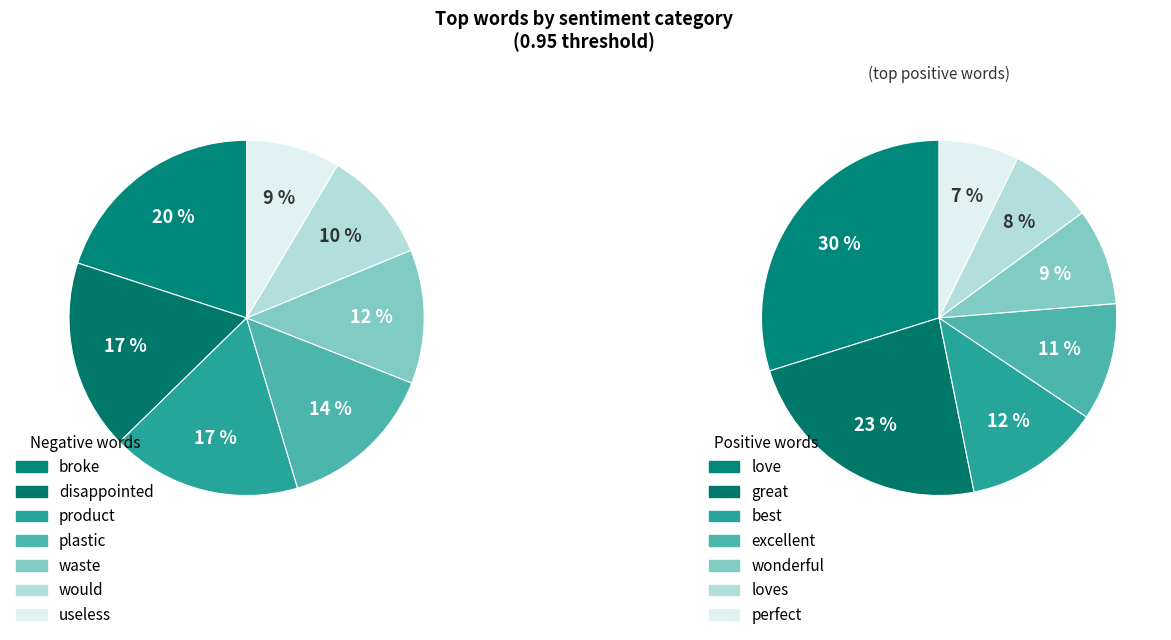

To the nearest percent, what is the difference between the useless/perfect and broke/love slice percentages?

23%